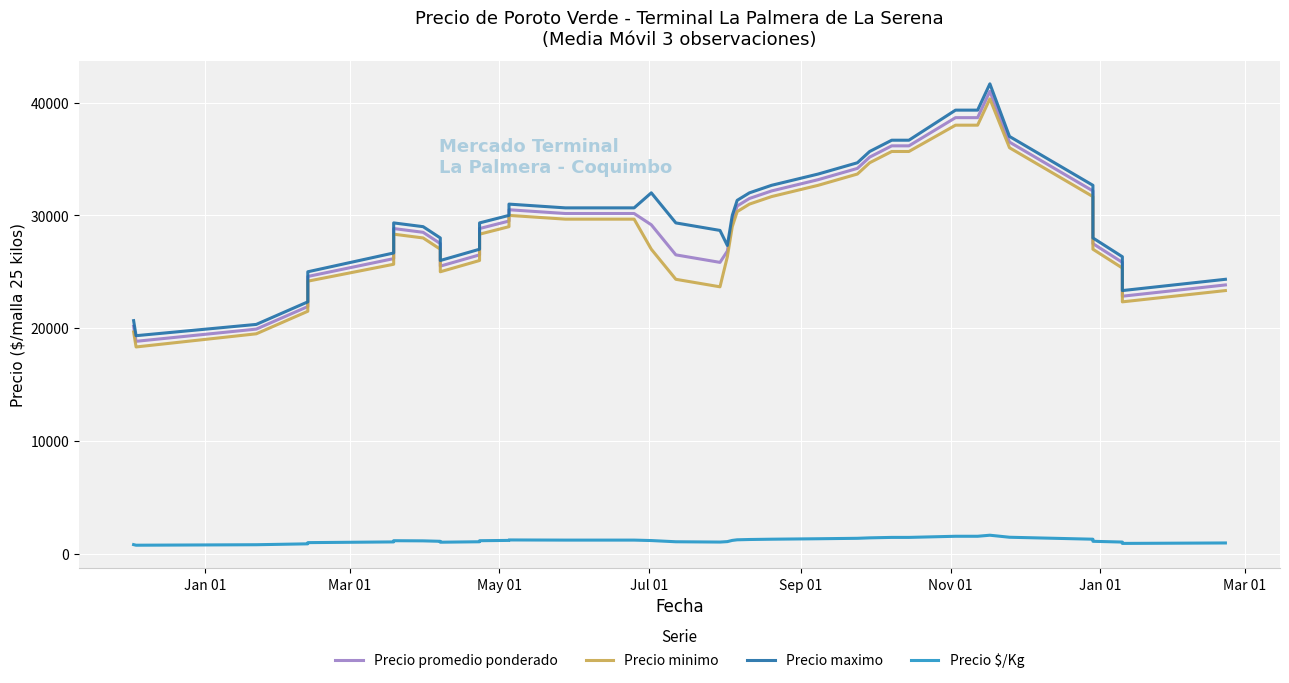

True or false: Precio maximo and Precio promedio ponderado intersect in this chart.

False